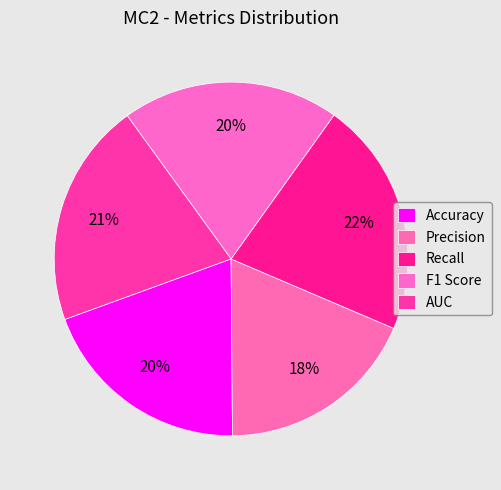

To the nearest percent, what percentage of the pie is AUC?

21%